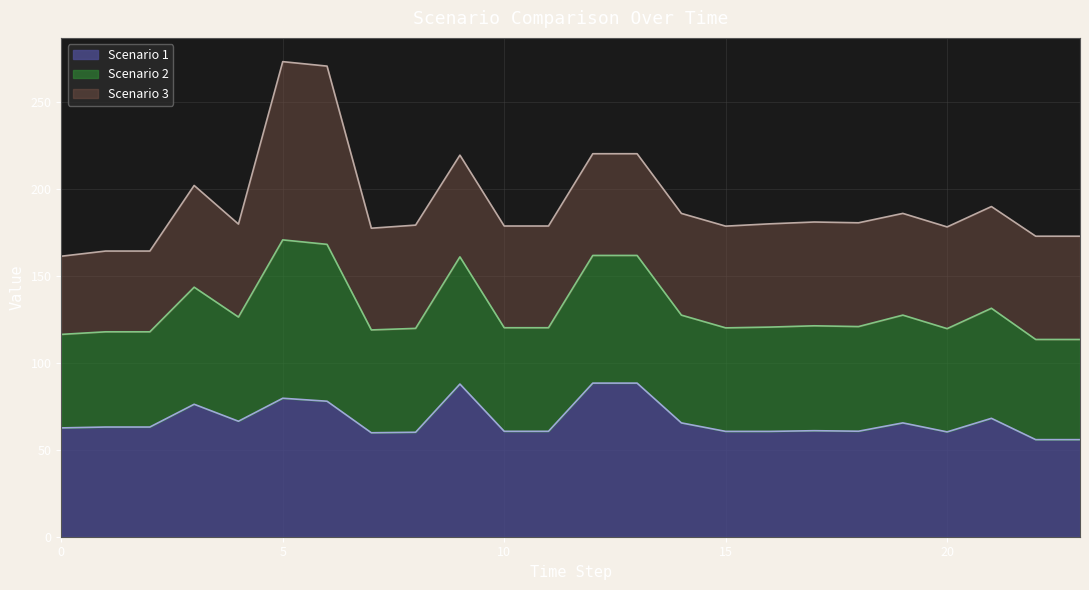

What is the minimum value for Scenario 1?

55.9